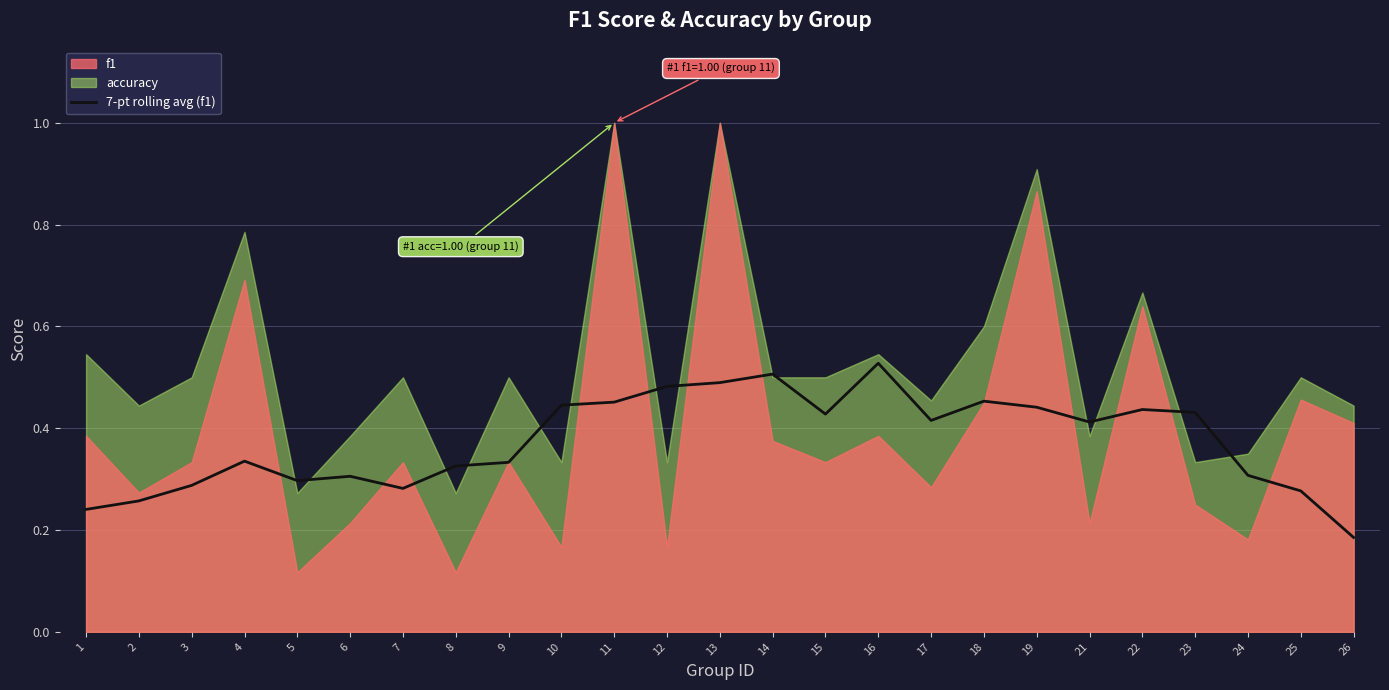

Reading left to right, transcribe all the data shown in this chart.

1=0.2	2=0.3	3=0.3	4=0.3	5=0.3	6=0.3	7=0.3	8=0.3	9=0.3	10=0.4	11=0.5	12=0.5	13=0.5	14=0.5	15=0.4	16=0.5	17=0.4	18=0.5	19=0.4	21=0.4	22=0.4	23=0.4	24=0.3	25=0.3	26=0.2